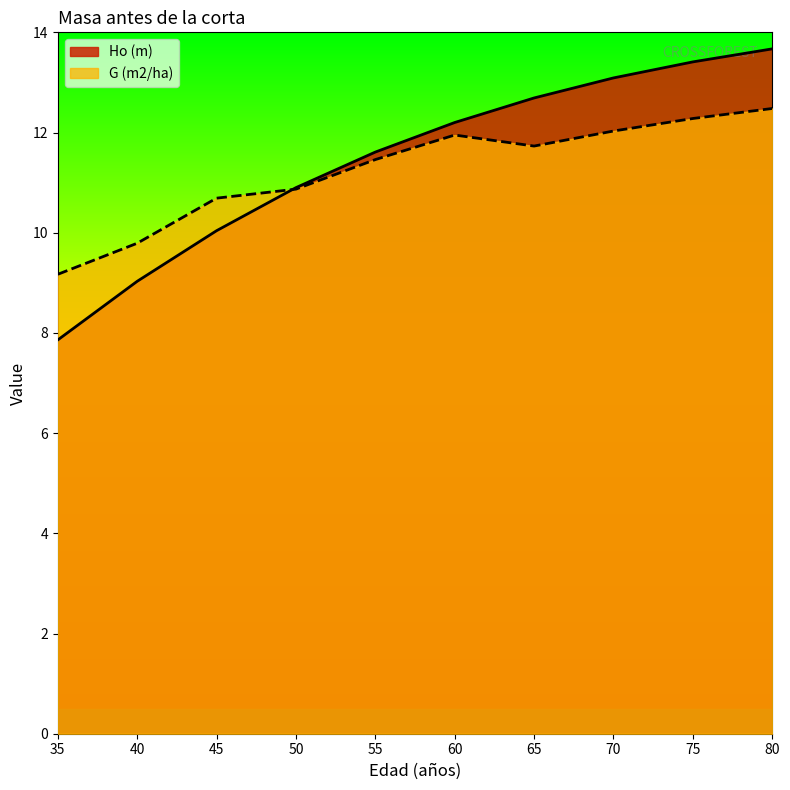

How many times do Ho (m) and G (m2/ha) cross each other?

1